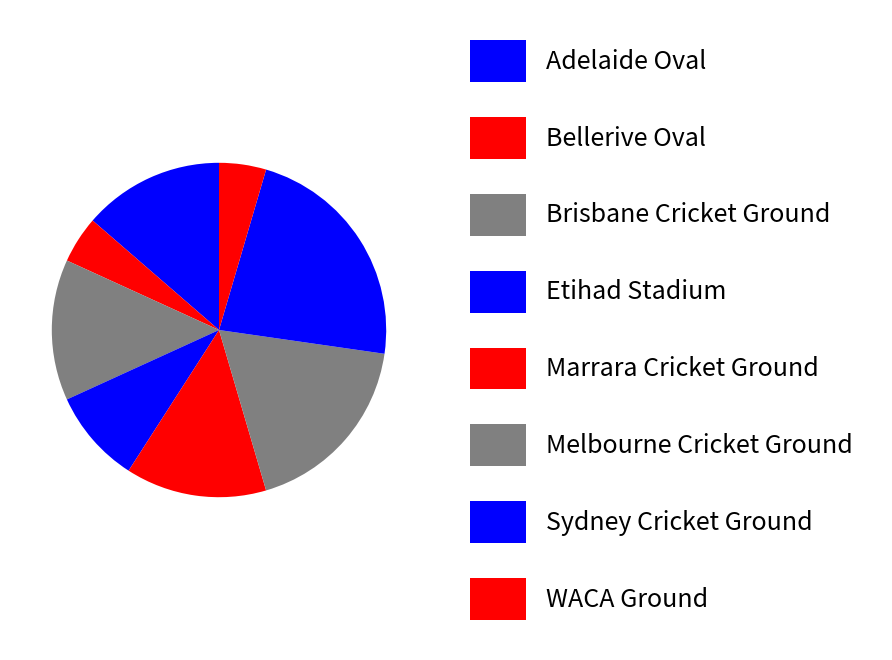

What portion of the pie excludes Sydney Cricket Ground?

77.3%